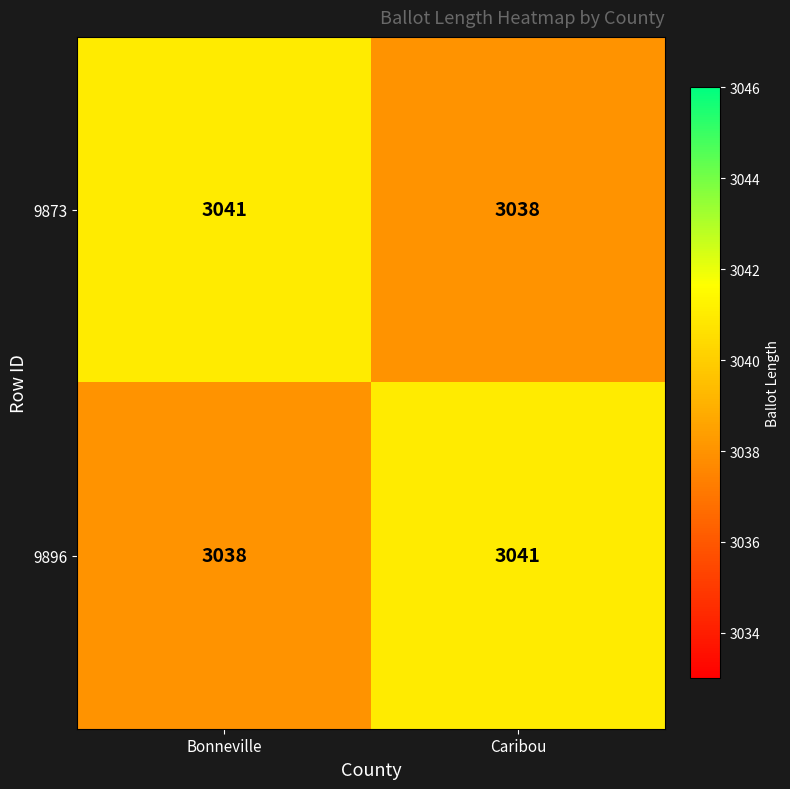

Reading left to right, extract all data points from this chart.

9873: 3041	3038
9896: 3038	3041